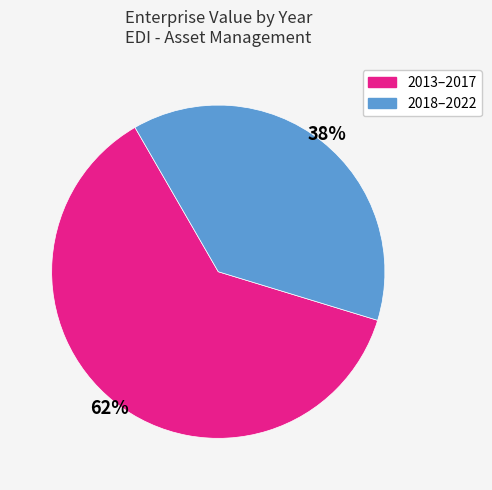

To the nearest percent, what is the average slice percentage?

50%